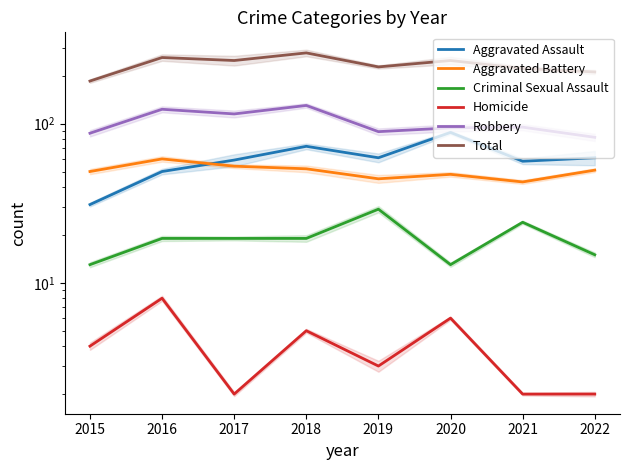

What is the difference between the Aggravated Assault values at 2018 and 2019?

11